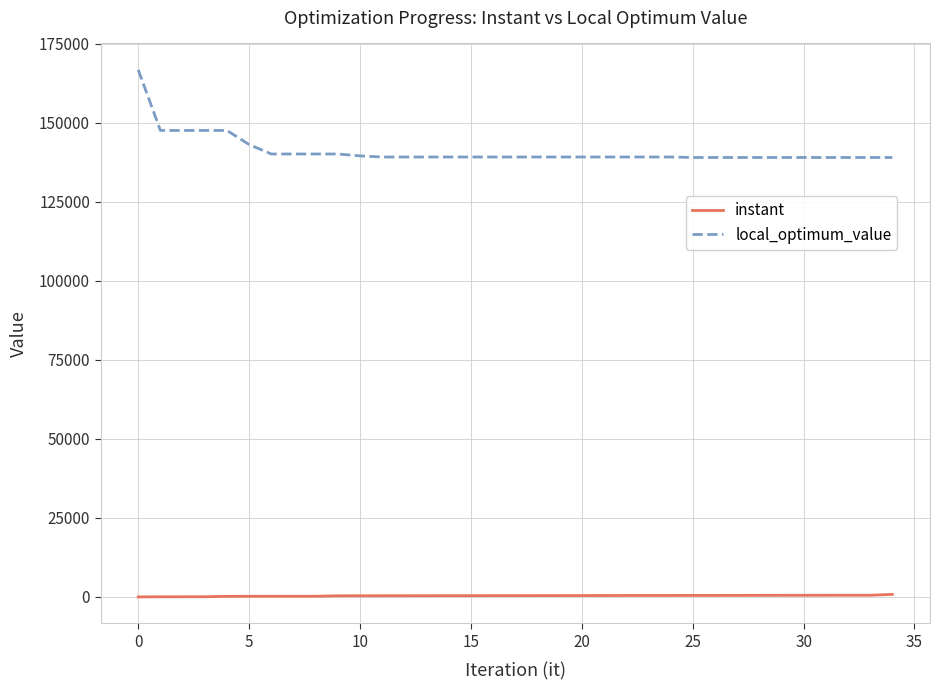

Which series has the largest total across all categories?

local_optimum_value